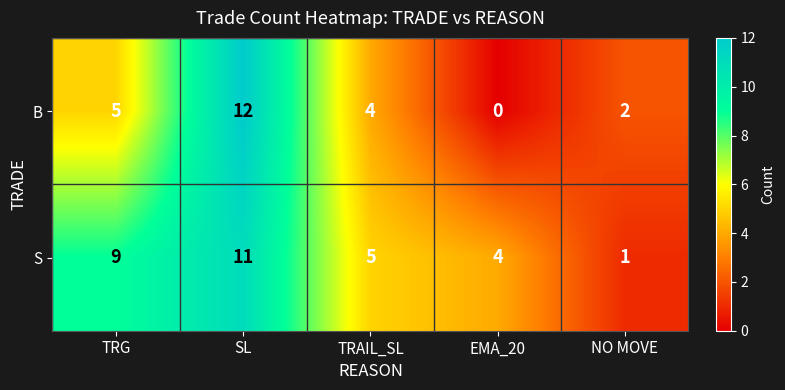

Where is S nearest to the value 6?

TRAIL_SL